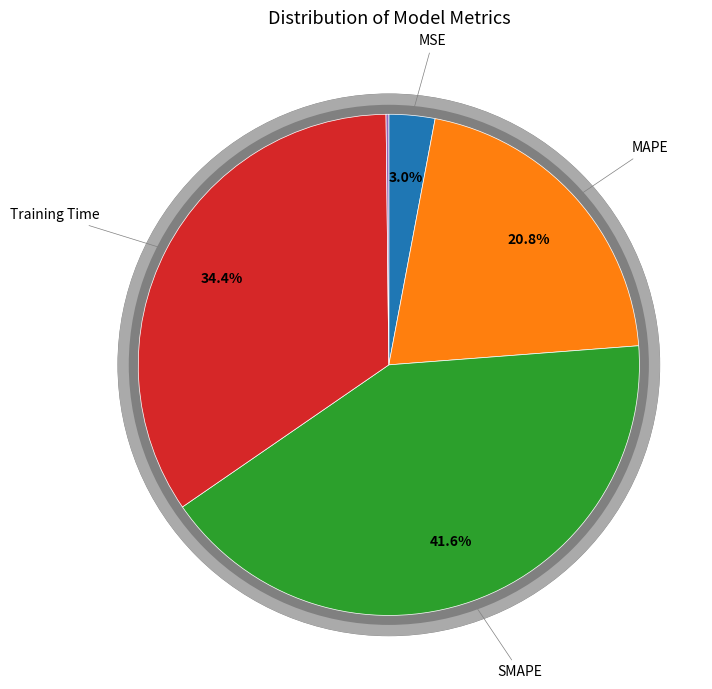

What is the ratio of the value at MAPE to the value at Training Time?

0.6